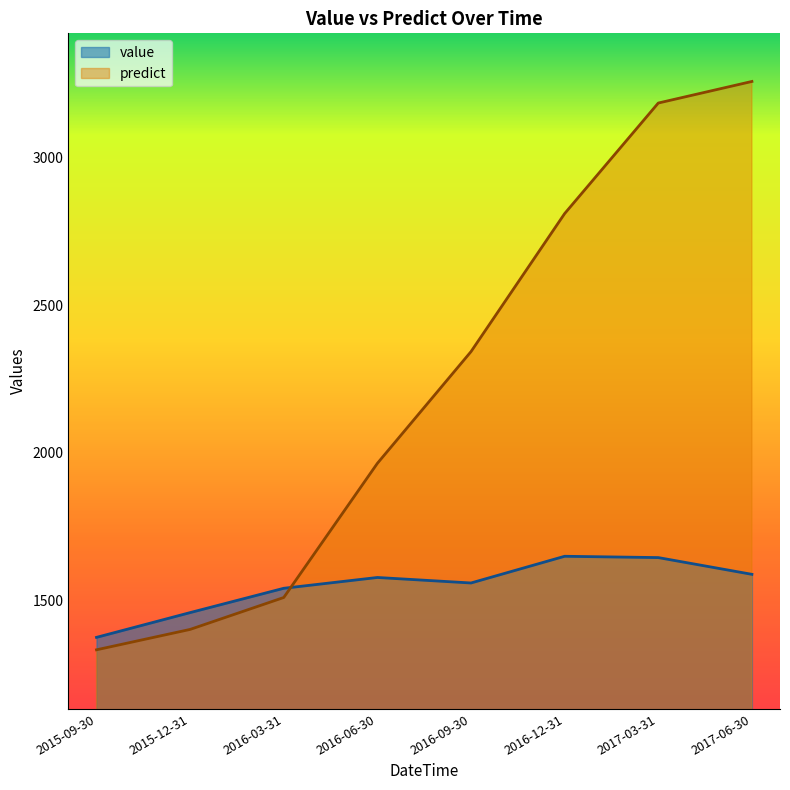

The value of value at 2016-06-30 is 2740.3. True or false?

False